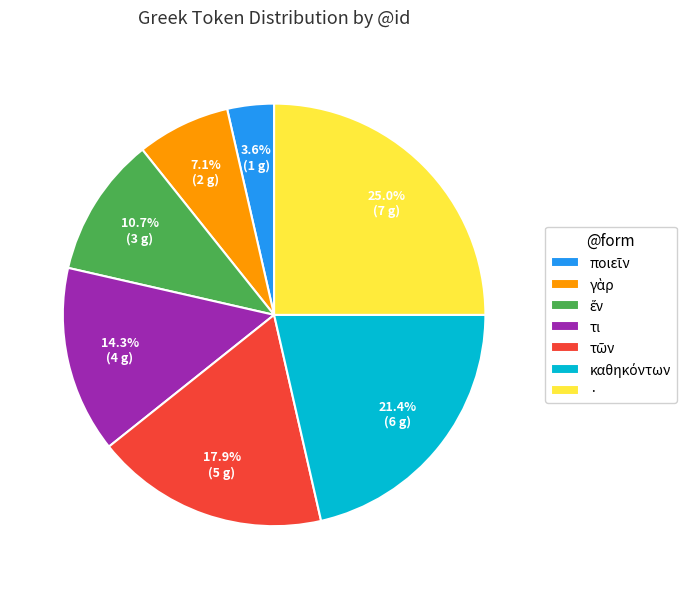

True or false: · accounts for 25% of the total.

True